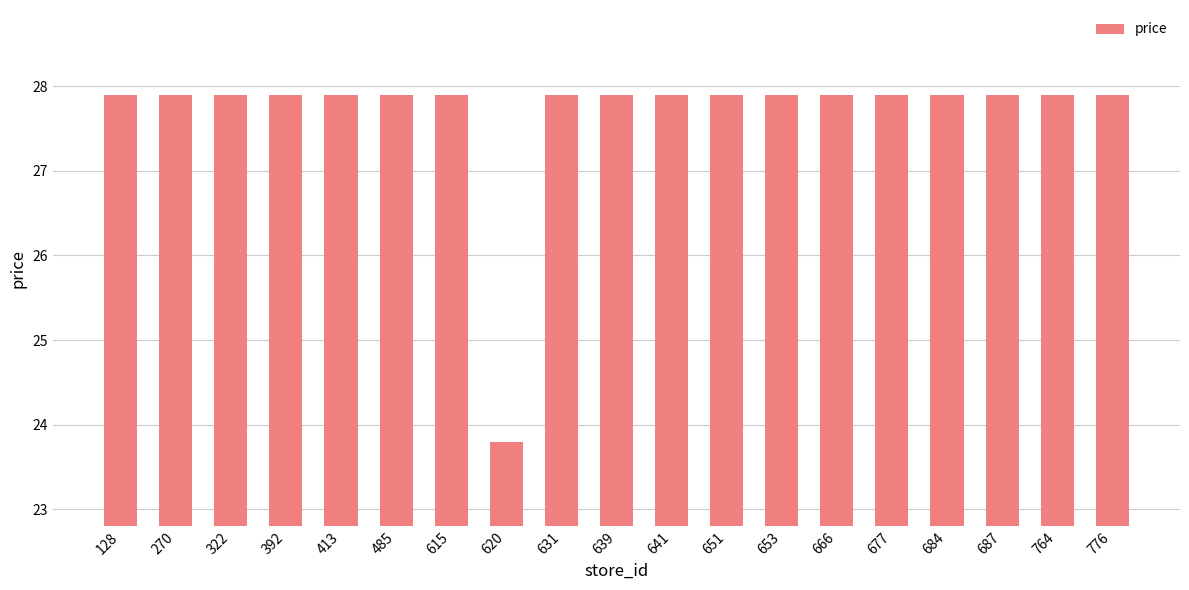

Which category has the lowest value across all series?

620